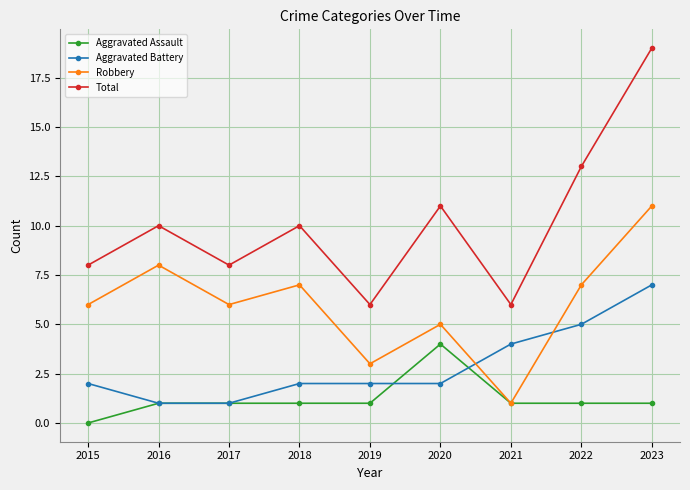

List the series in order of their overall mean, lowest first.

Aggravated Assault, Aggravated Battery, Robbery, Total